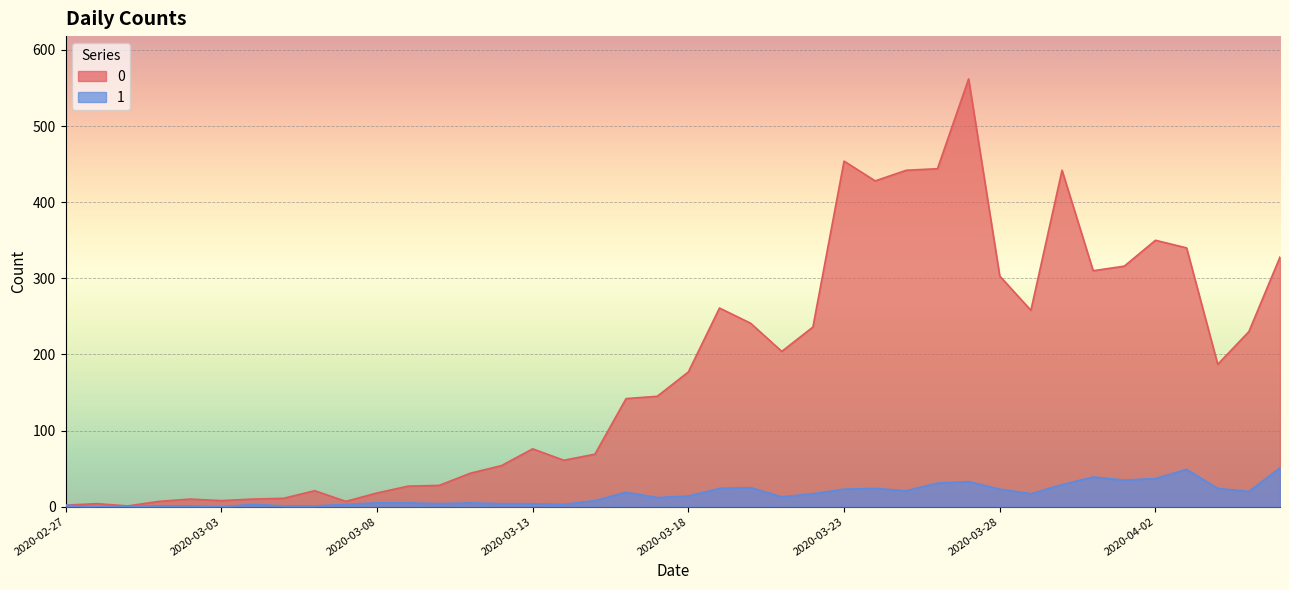

What is the sum of the 1 values at 2020-03-30 and 2020-03-02?

30